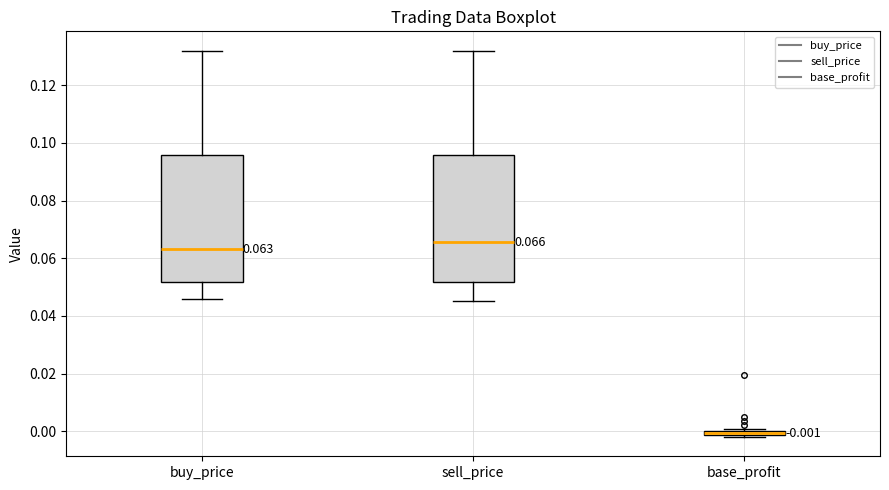

Which box's median line is the highest?

sell_price